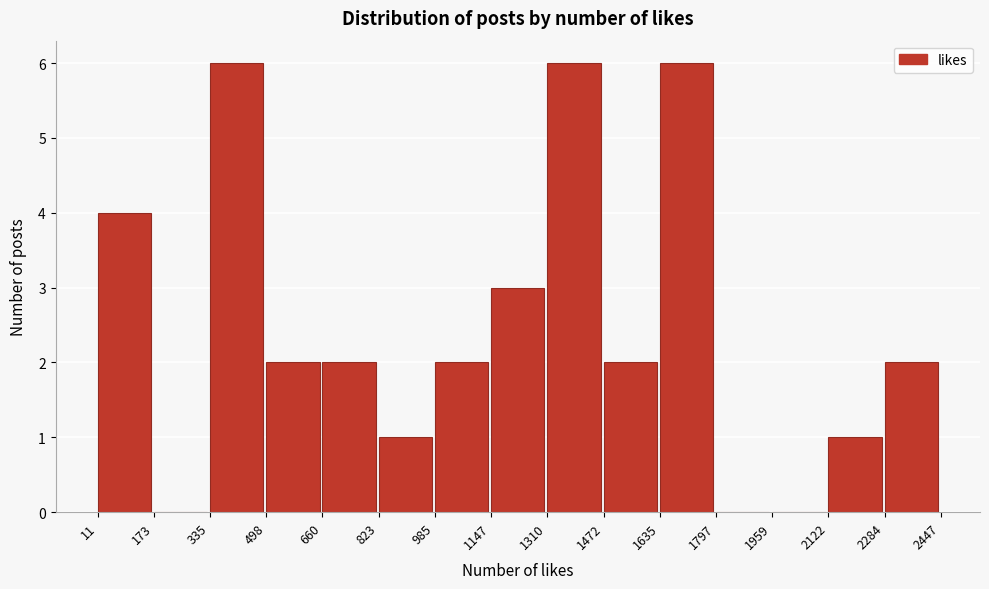

Reading left to right, transcribe this chart: for each bar, give the range it covers on the x-axis and its height. The values are not printed on the chart, so give them approximately, as read against the axis.

11 to 173: 4
173 to 335: 0
335 to 498: 6
498 to 660: 2
660 to 823: 2
823 to 985: 1
985 to 1147: 2
1147 to 1310: 3
1310 to 1472: 6
1472 to 1635: 2
1635 to 1797: 6
1797 to 1959: 0
1959 to 2122: 0
2122 to 2284: 1
2284 to 2447: 2